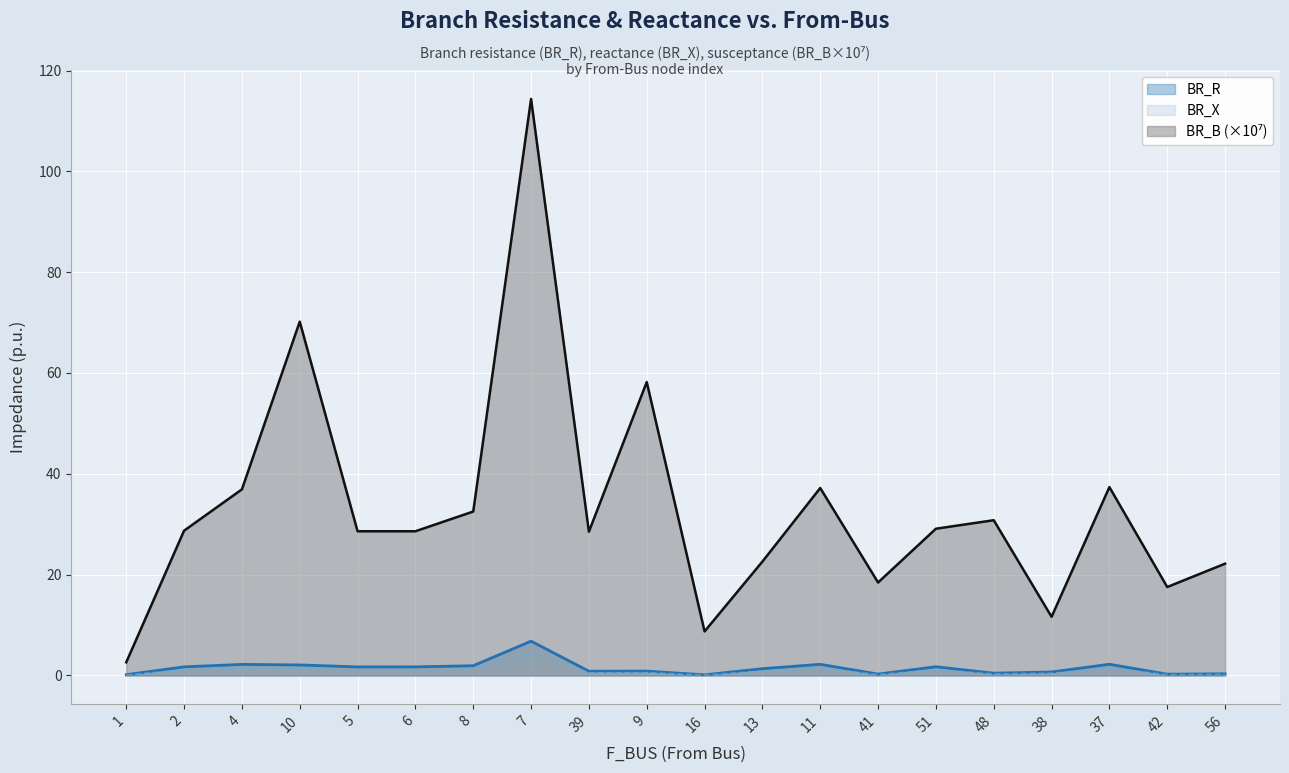

What is the average value of the BR_B_scaled series?

33.2